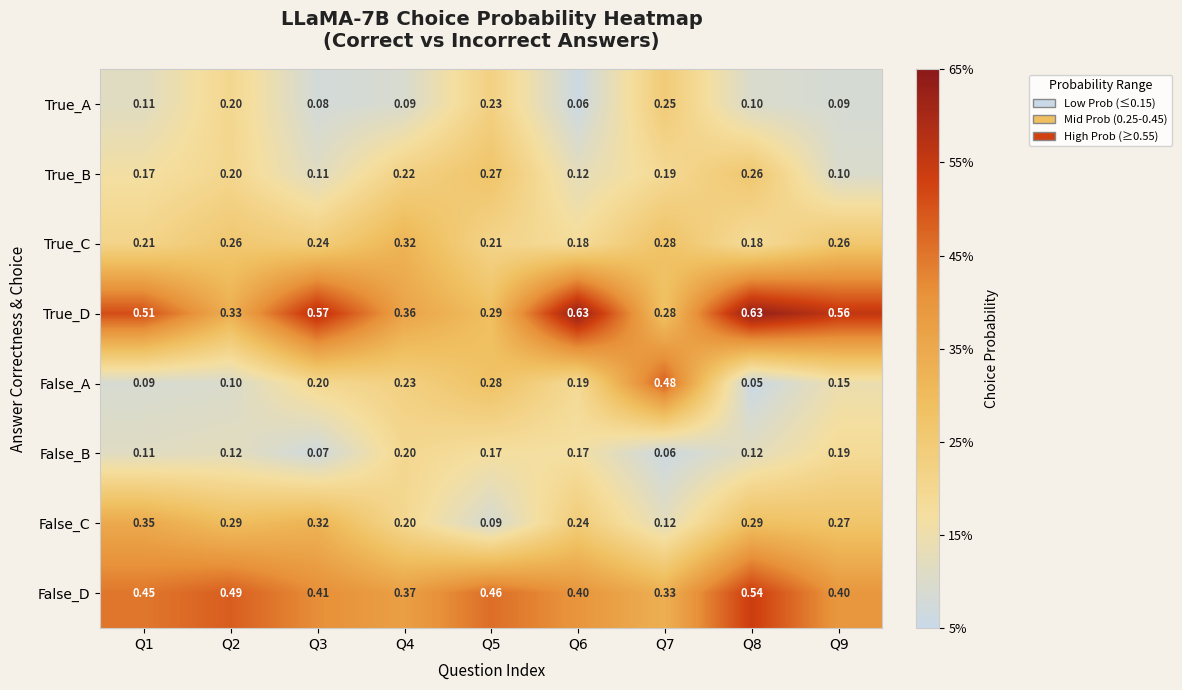

Is the value of False_A at Q3 greater than the value of True_B at Q8?

No